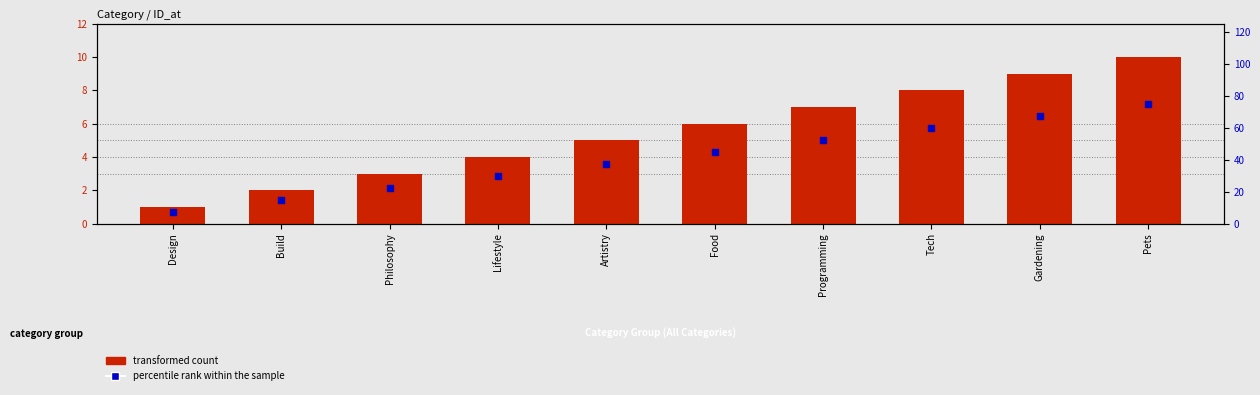

At how many categories does at least one series exceed 23?

7